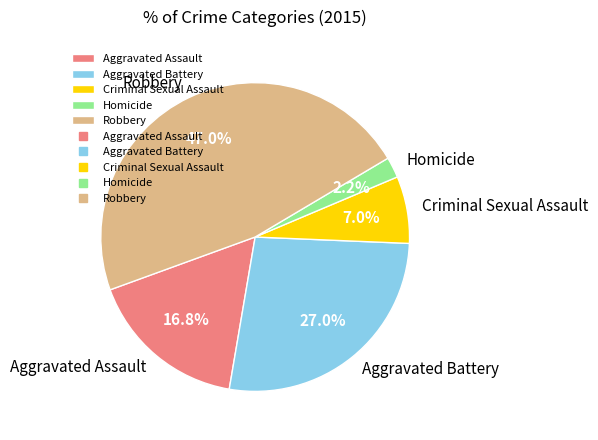

Which category has the smallest portion of the pie?

Homicide